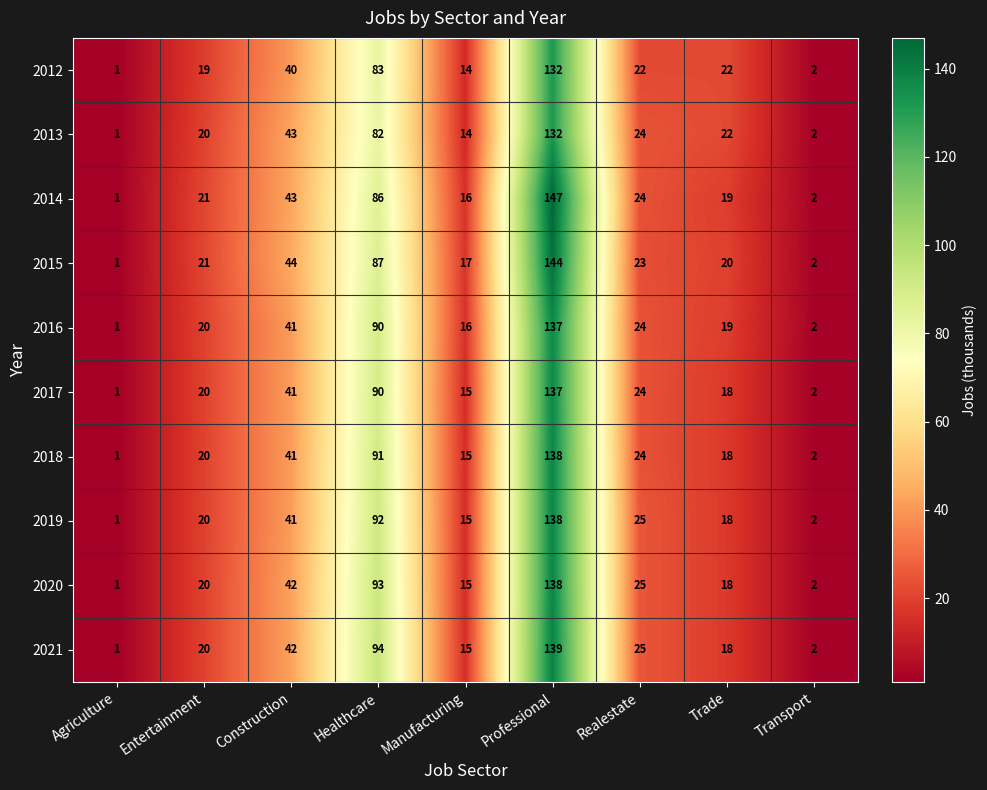

What is the difference between the highest and lowest values at Construction?

4